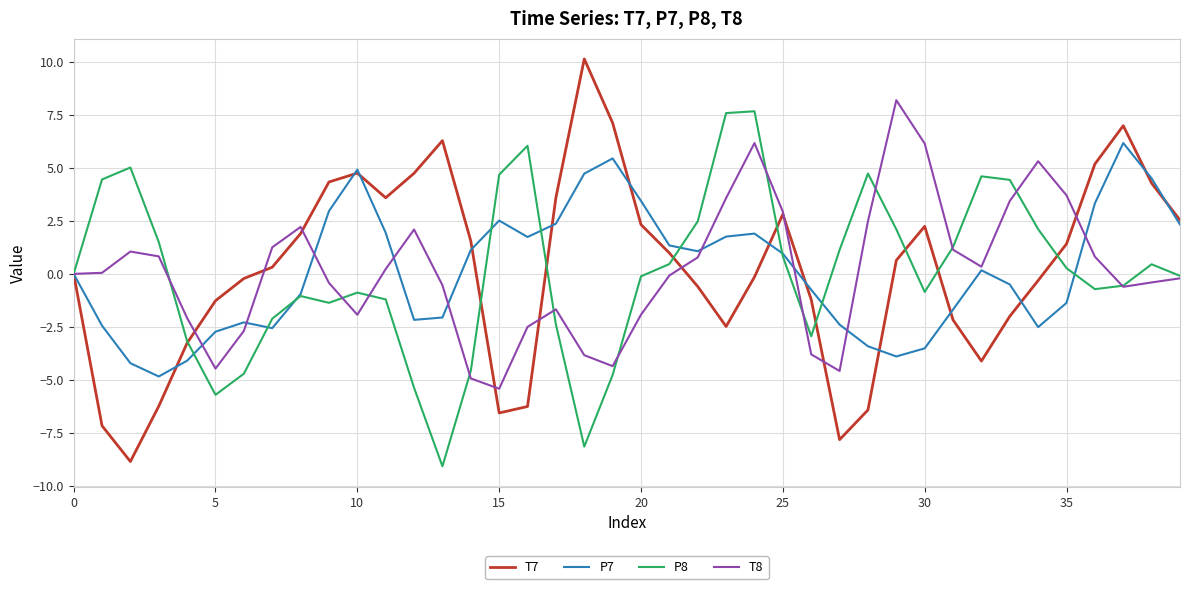

Which series has the widest spread of values?

T7